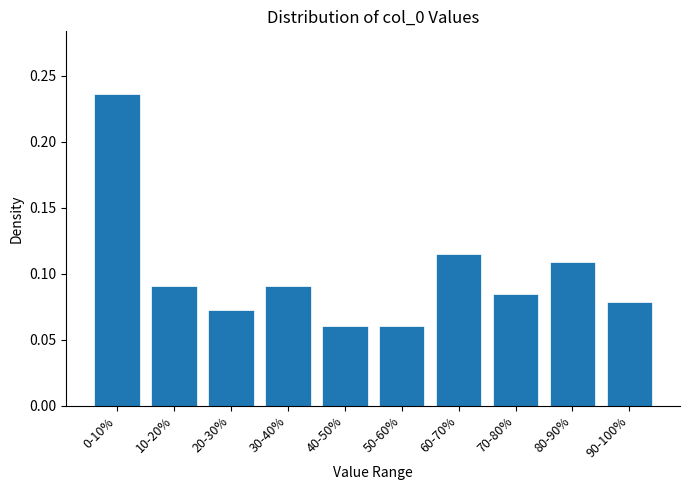

At which category does the chart reach its peak across all series?

0-10%